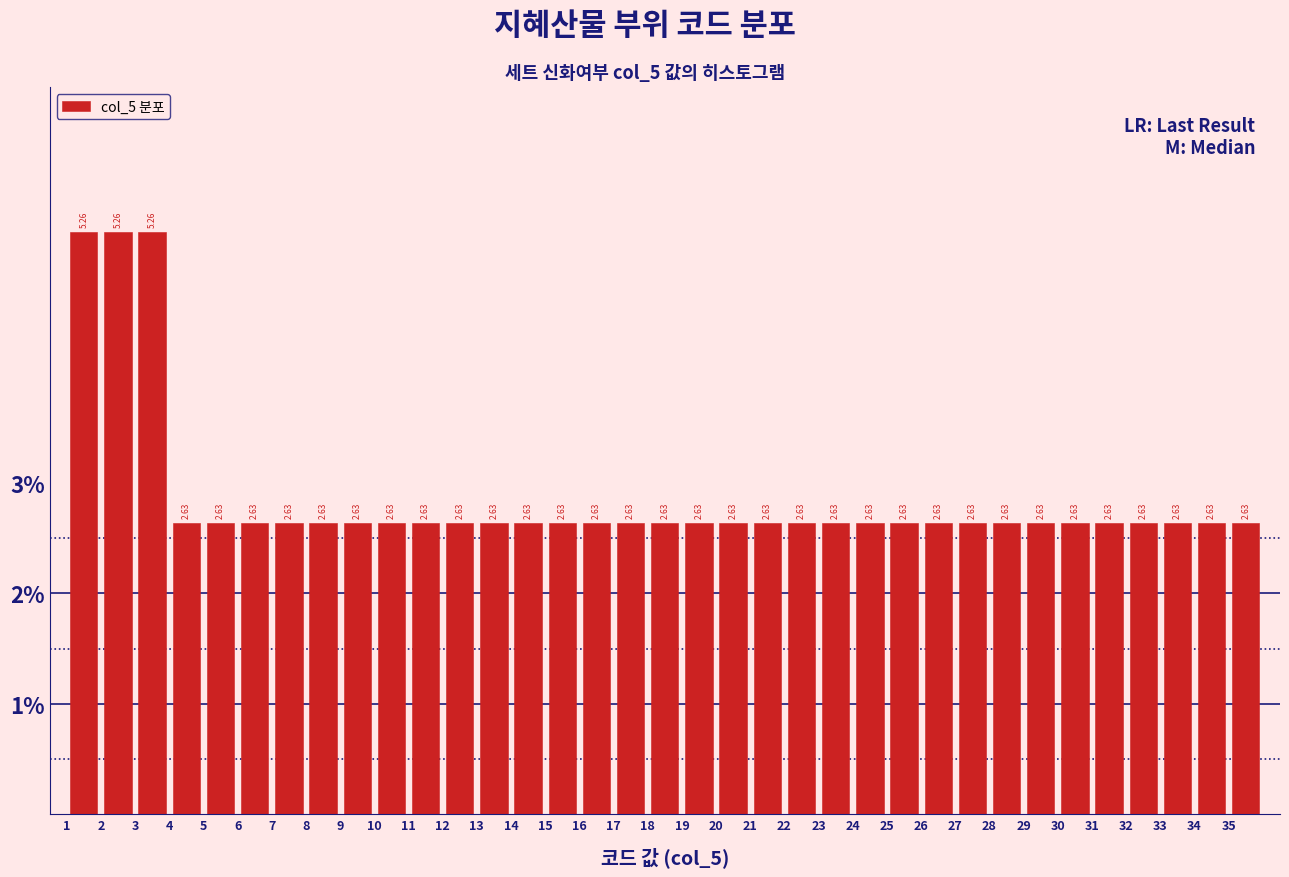

Reading left to right, list every bar in this chart as the range it spans on the x-axis followed by its height.

1 to 2: 5.26
2 to 3: 5.26
3 to 4: 5.26
4 to 5: 2.63
5 to 6: 2.63
6 to 7: 2.63
7 to 8: 2.63
8 to 9: 2.63
9 to 10: 2.63
10 to 11: 2.63
11 to 12: 2.63
12 to 13: 2.63
13 to 14: 2.63
14 to 15: 2.63
15 to 16: 2.63
16 to 17: 2.63
17 to 18: 2.63
18 to 19: 2.63
19 to 20: 2.63
20 to 21: 2.63
21 to 22: 2.63
22 to 23: 2.63
23 to 24: 2.63
24 to 25: 2.63
25 to 26: 2.63
26 to 27: 2.63
27 to 28: 2.63
28 to 29: 2.63
29 to 30: 2.63
30 to 31: 2.63
31 to 32: 2.63
32 to 33: 2.63
33 to 34: 2.63
34 to 35: 2.63
35 to 36: 2.63